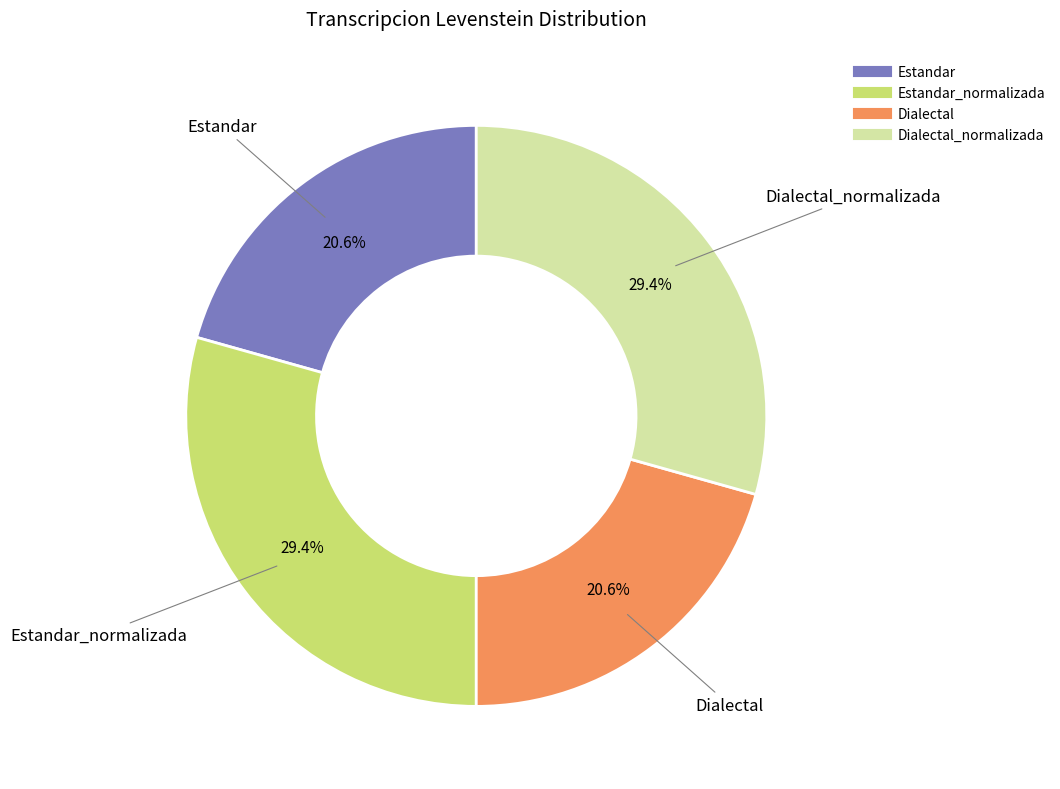

Is there any slice that represents more than half of the pie?

No